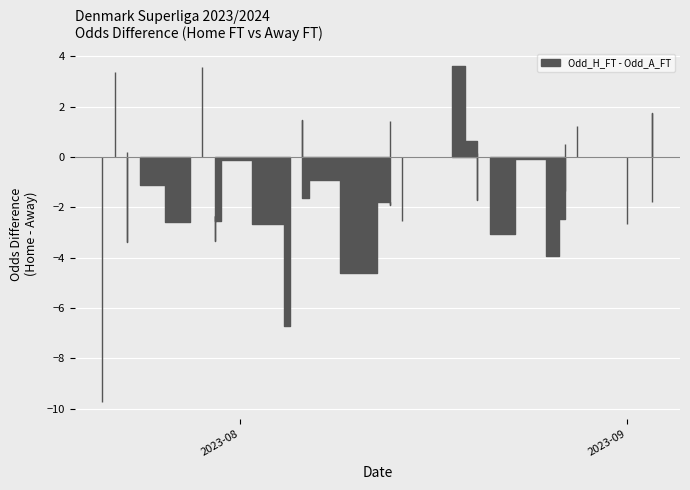

Between which two adjacent categories do Odd_A_FT and Odd_H_FT first intersect?

2023-07-21 and 2023-07-22